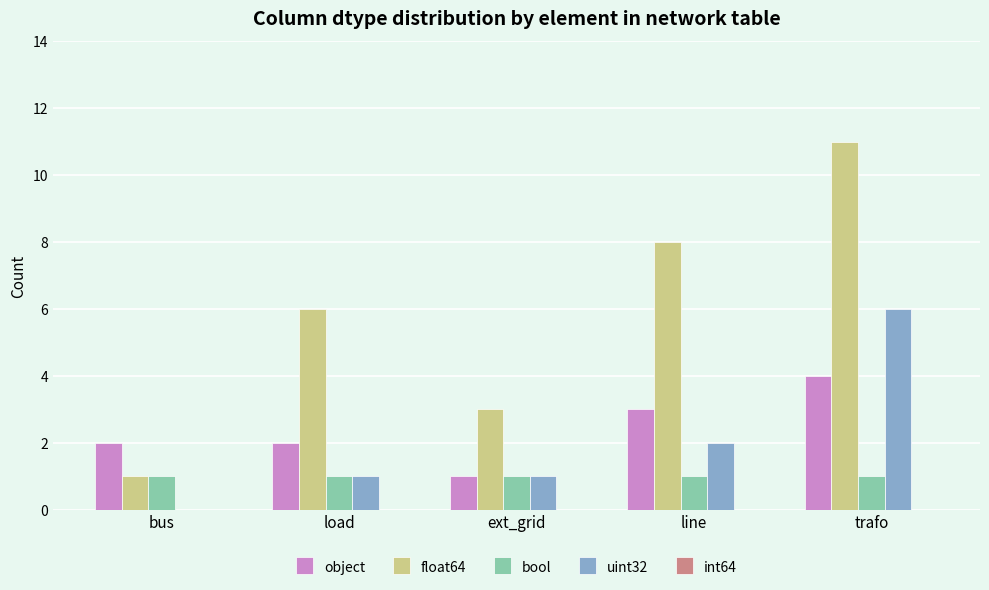

How many categories are shown in the chart?

5